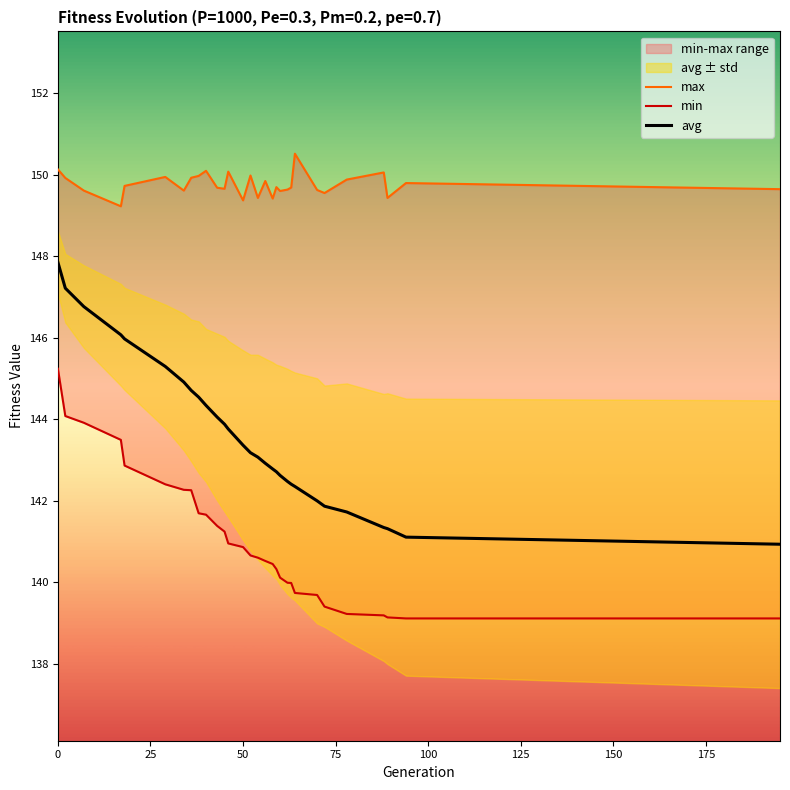

What is the maximum value for avg?

147.9